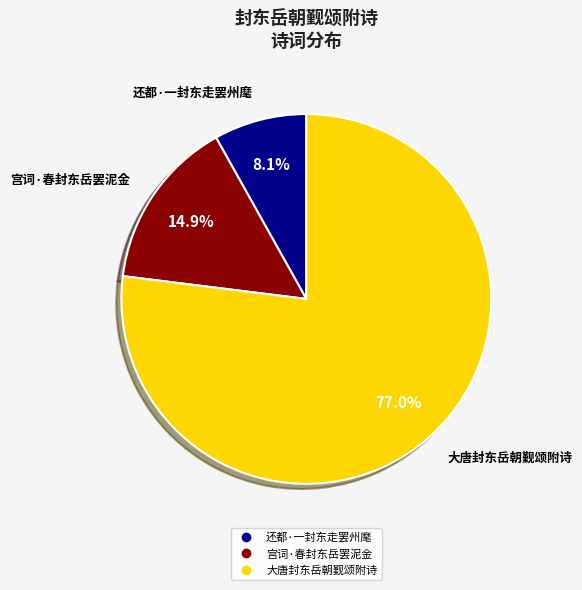

To the nearest percent, what portion does 还都·一封东走罢州麾 represent?

8%